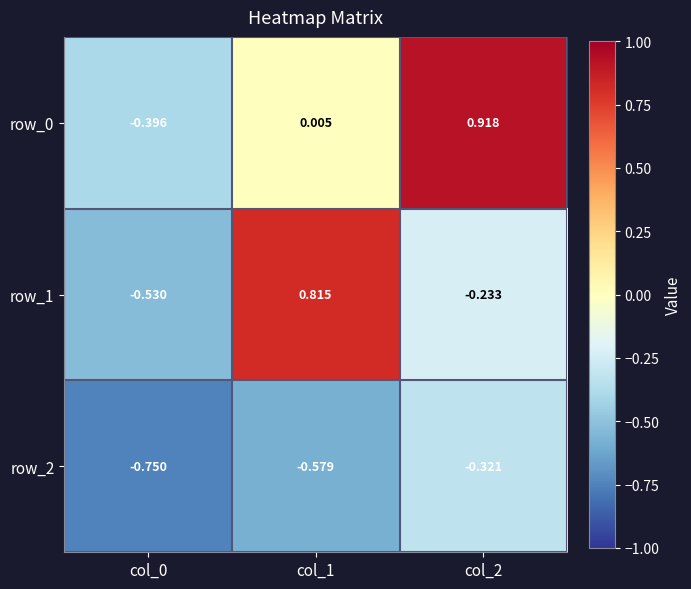

What is the sum of the row_1 values at col_2 and col_1?

0.6